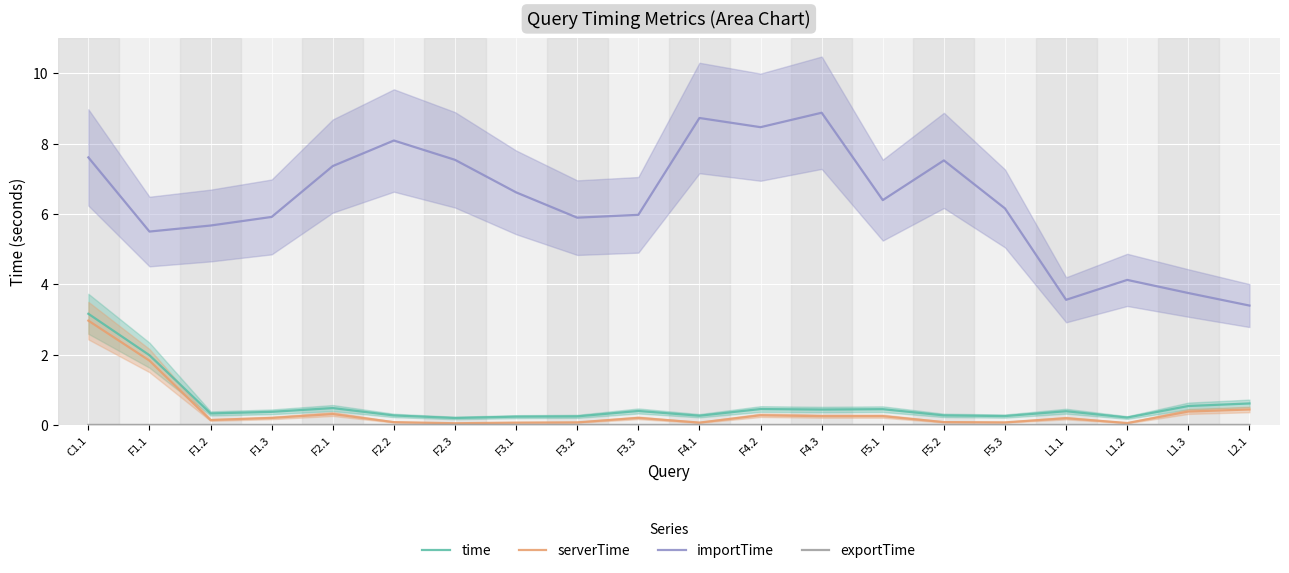

What is the label of the 1st point from the right?

L2.1